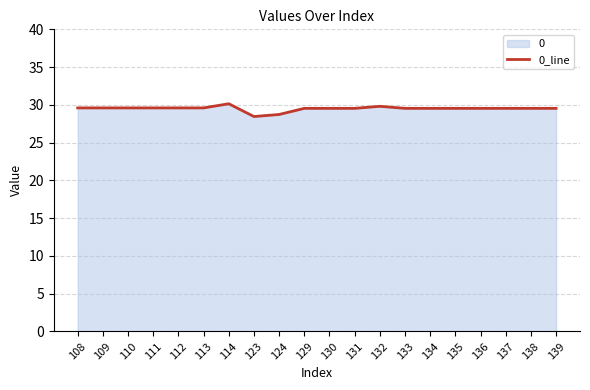

Reading left to right, what are all the values shown in this chart?

108=29.6	109=29.6	110=29.6	111=29.6	112=29.6	113=29.6	114=30.1	123=28.5	124=28.7	129=29.5	130=29.5	131=29.5	132=29.8	133=29.5	134=29.5	135=29.5	136=29.5	137=29.5	138=29.5	139=29.5